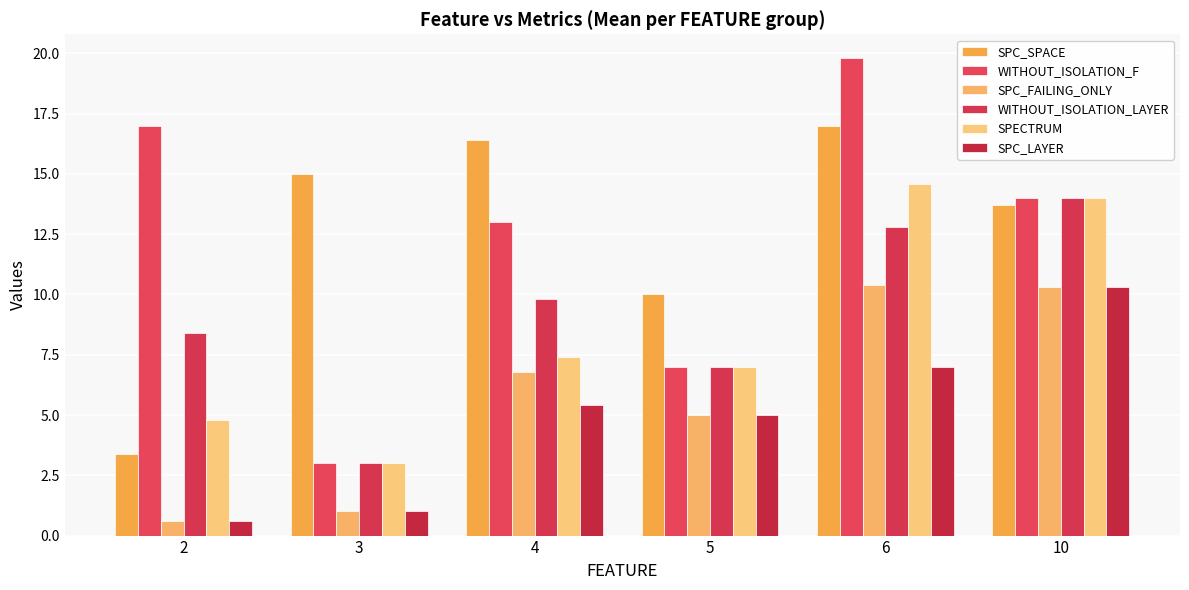

What are all the series names shown in the legend?

SPC_SPACE, WITHOUT_ISOLATION_F, SPC_FAILING_ONLY, WITHOUT_ISOLATION_LAYER, SPECTRUM, SPC_LAYER